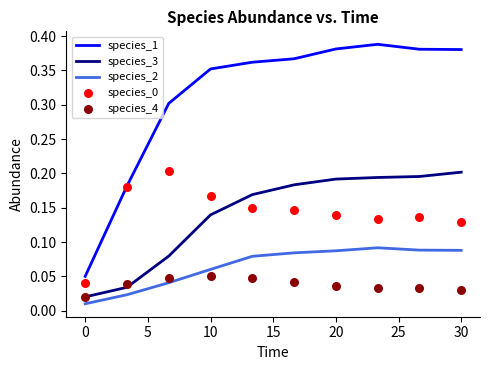

Which series has the widest spread of Y values?

species_1